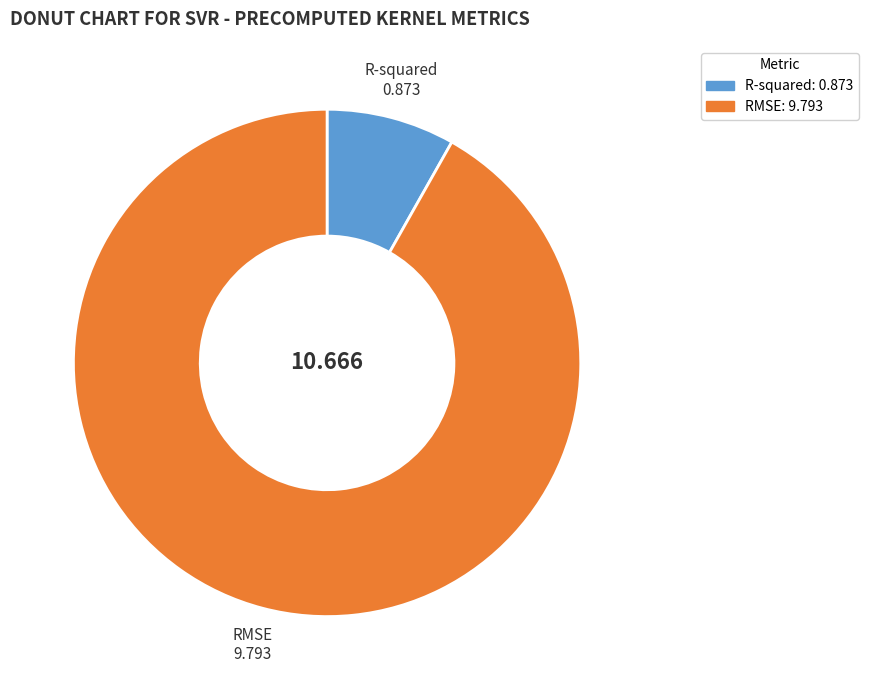

How many slices are in this pie chart?

2